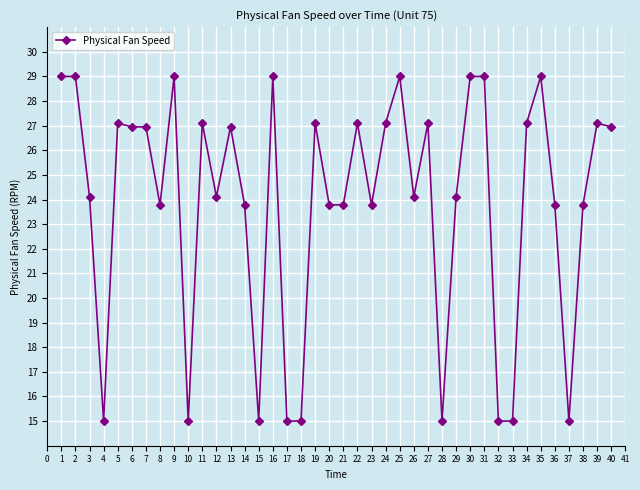

What is the minimum value shown in the chart?

15.0